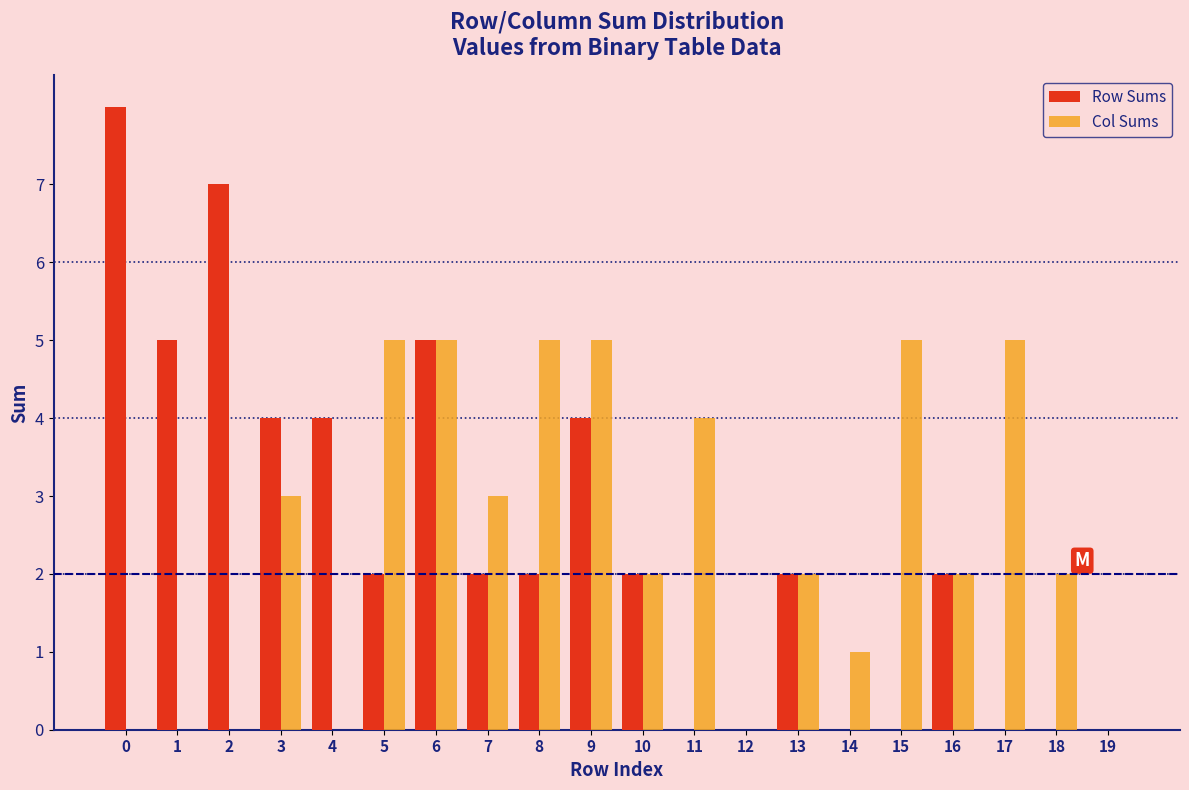

What is the maximum value shown in the chart?

8